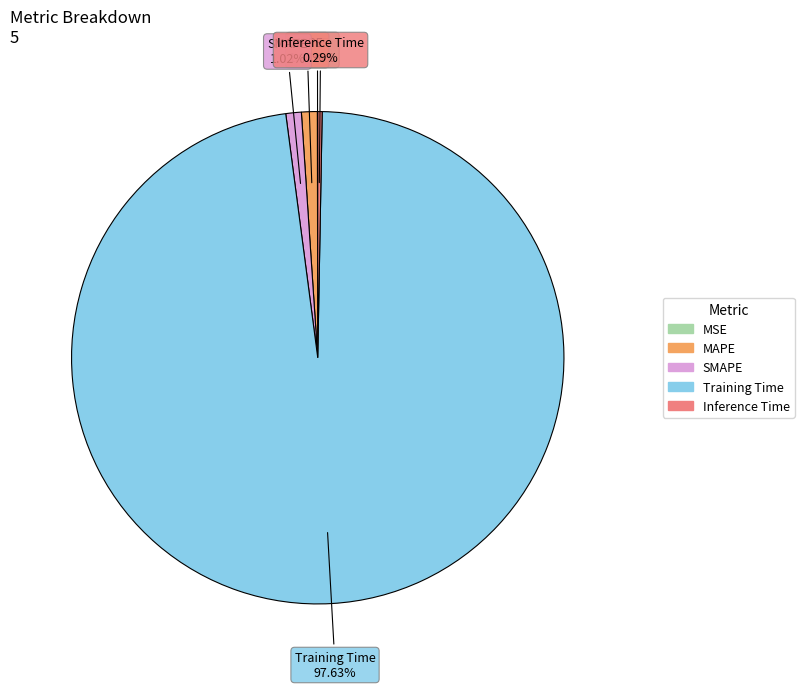

Does any single category account for the majority?

Yes